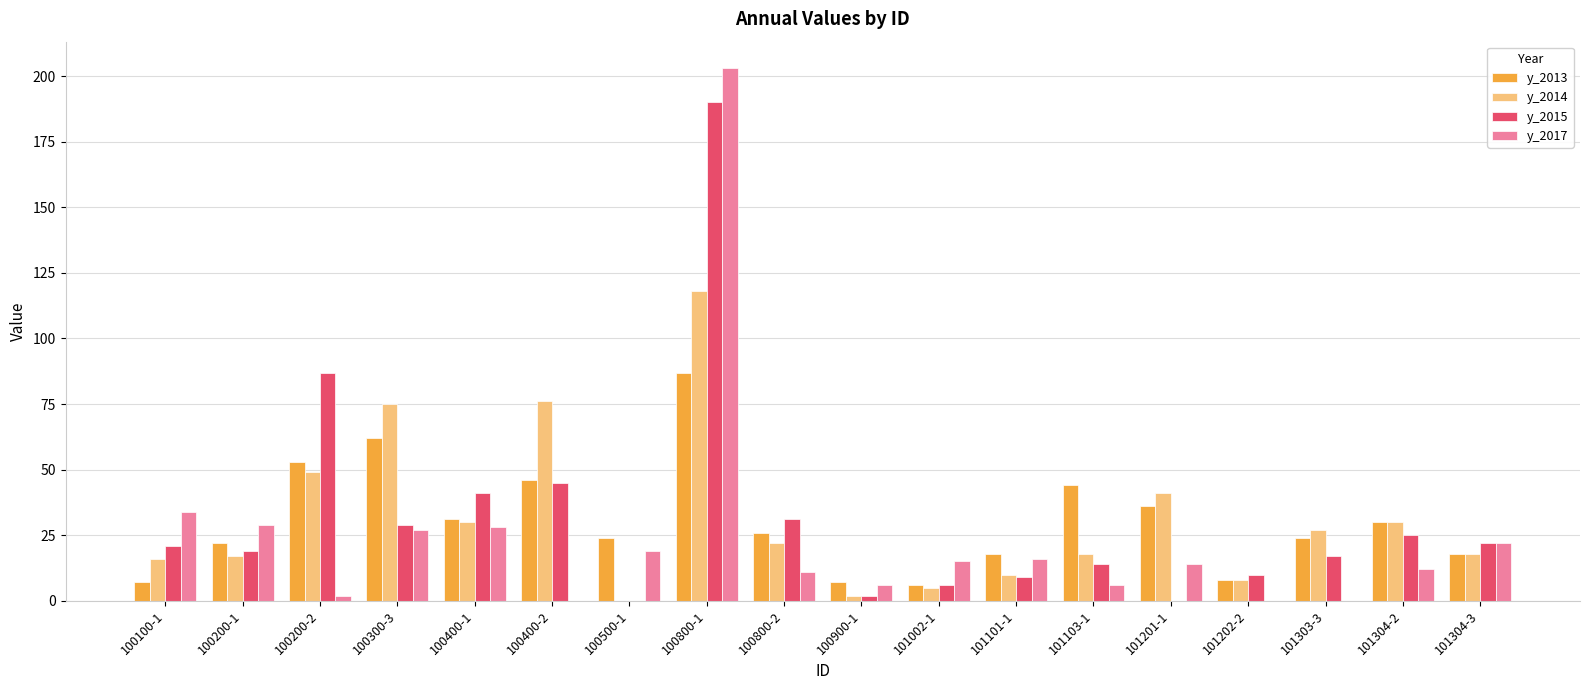

Count the number of data series in this chart.

4